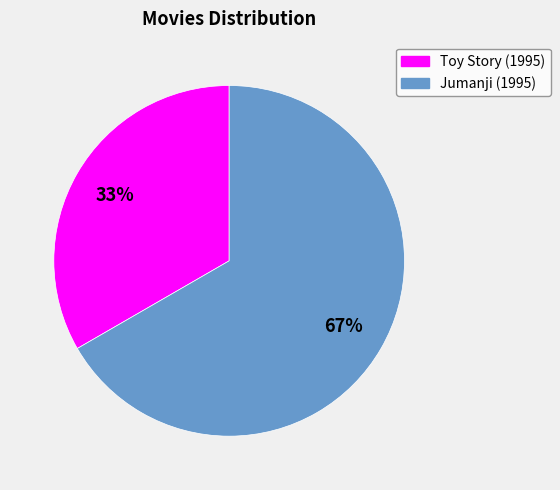

Do Toy Story (1995) and Jumanji (1995) together represent more than half of the pie?

Yes